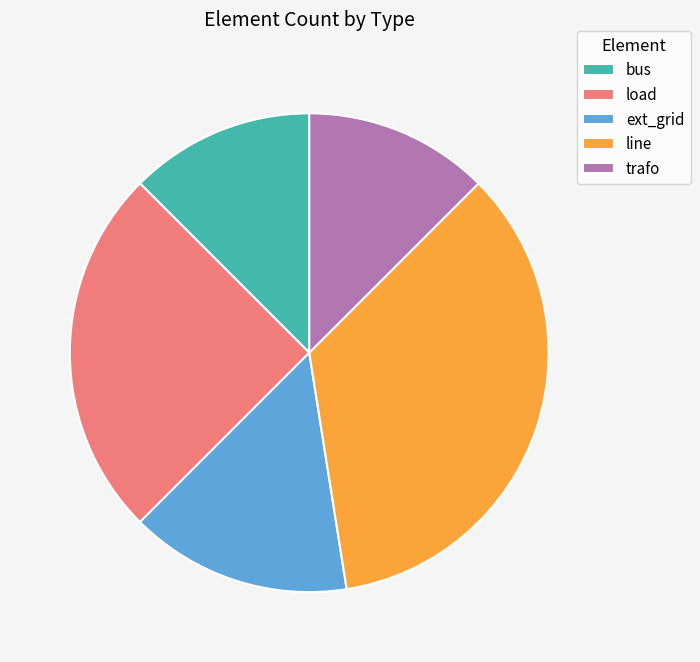

Approximately how many times larger is the value at ext_grid compared to line?

0.4